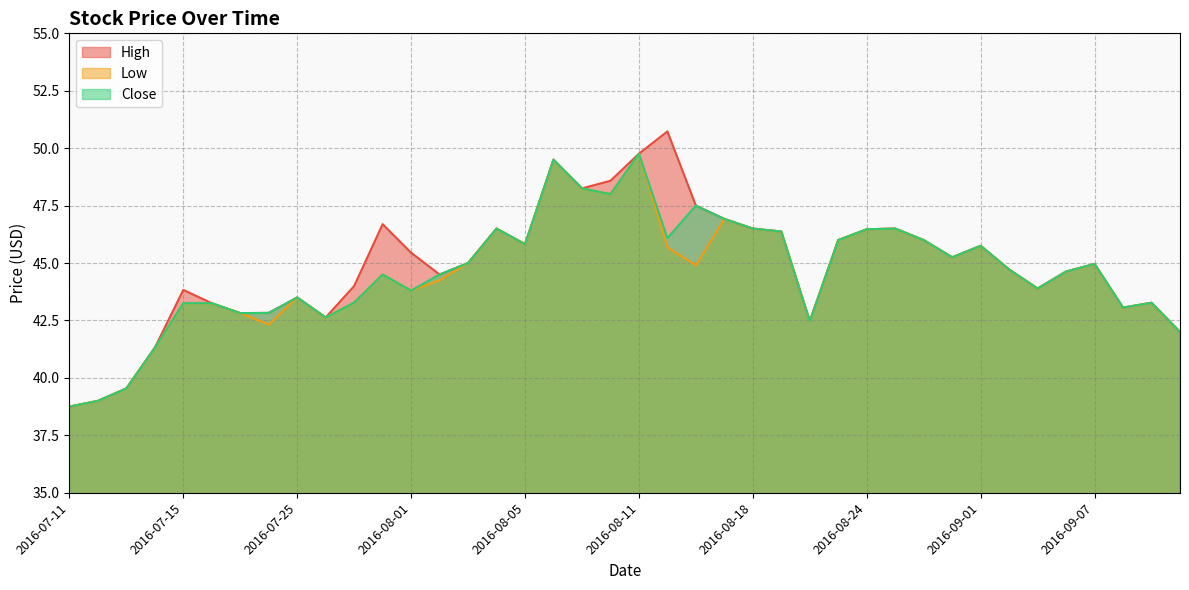

Reading right to left, list all the values displayed in this chart.

High: 2016-09-12=42.0	2016-09-09=43.3	2016-09-08=43.1	2016-09-07=45.0	2016-09-06=44.6	2016-09-05=43.9	2016-09-02=44.7	2016-09-01=45.8	2016-08-30=45.2	2016-08-29=46.0	2016-08-25=46.5	2016-08-24=46.5	2016-08-23=46.0	2016-08-22=42.5	2016-08-19=46.4	2016-08-18=46.5	2016-08-17=46.9	2016-08-16=47.5	2016-08-15=50.7	2016-08-11=49.8	2016-08-10=48.6	2016-08-09=48.2	2016-08-08=49.5	2016-08-05=45.8	2016-08-04=46.5	2016-08-03=45.0	2016-08-02=44.5	2016-08-01=45.5	2016-07-29=46.7	2016-07-28=44.0	2016-07-27=42.6	2016-07-25=43.5	2016-07-22=42.8	2016-07-21=42.8	2016-07-20=43.2	2016-07-15=43.8	2016-07-14=41.3	2016-07-13=39.5	2016-07-12=39.0	2016-07-11=38.8
Low: 2016-09-12=42.0	2016-09-09=43.3	2016-09-08=43.1	2016-09-07=45.0	2016-09-06=44.6	2016-09-05=43.9	2016-09-02=44.7	2016-09-01=45.8	2016-08-30=45.2	2016-08-29=46.0	2016-08-25=46.5	2016-08-24=46.5	2016-08-23=46.0	2016-08-22=42.5	2016-08-19=46.4	2016-08-18=46.5	2016-08-17=46.9	2016-08-16=44.9	2016-08-15=45.7	2016-08-11=49.8	2016-08-10=48.0	2016-08-09=48.2	2016-08-08=49.5	2016-08-05=45.8	2016-08-04=46.5	2016-08-03=45.0	2016-08-02=44.2	2016-08-01=43.8	2016-07-29=44.5	2016-07-28=43.3	2016-07-27=42.6	2016-07-25=43.5	2016-07-22=42.3	2016-07-21=42.8	2016-07-20=43.2	2016-07-15=43.2	2016-07-14=41.3	2016-07-13=39.5	2016-07-12=39.0	2016-07-11=38.8
Close: 2016-09-12=42.0	2016-09-09=43.3	2016-09-08=43.1	2016-09-07=45.0	2016-09-06=44.6	2016-09-05=43.9	2016-09-02=44.7	2016-09-01=45.8	2016-08-30=45.2	2016-08-29=46.0	2016-08-25=46.5	2016-08-24=46.5	2016-08-23=46.0	2016-08-22=42.5	2016-08-19=46.4	2016-08-18=46.5	2016-08-17=46.9	2016-08-16=47.5	2016-08-15=46.1	2016-08-11=49.8	2016-08-10=48.0	2016-08-09=48.2	2016-08-08=49.5	2016-08-05=45.8	2016-08-04=46.5	2016-08-03=45.0	2016-08-02=44.5	2016-08-01=43.8	2016-07-29=44.5	2016-07-28=43.3	2016-07-27=42.6	2016-07-25=43.5	2016-07-22=42.8	2016-07-21=42.8	2016-07-20=43.2	2016-07-15=43.2	2016-07-14=41.3	2016-07-13=39.5	2016-07-12=39.0	2016-07-11=38.8